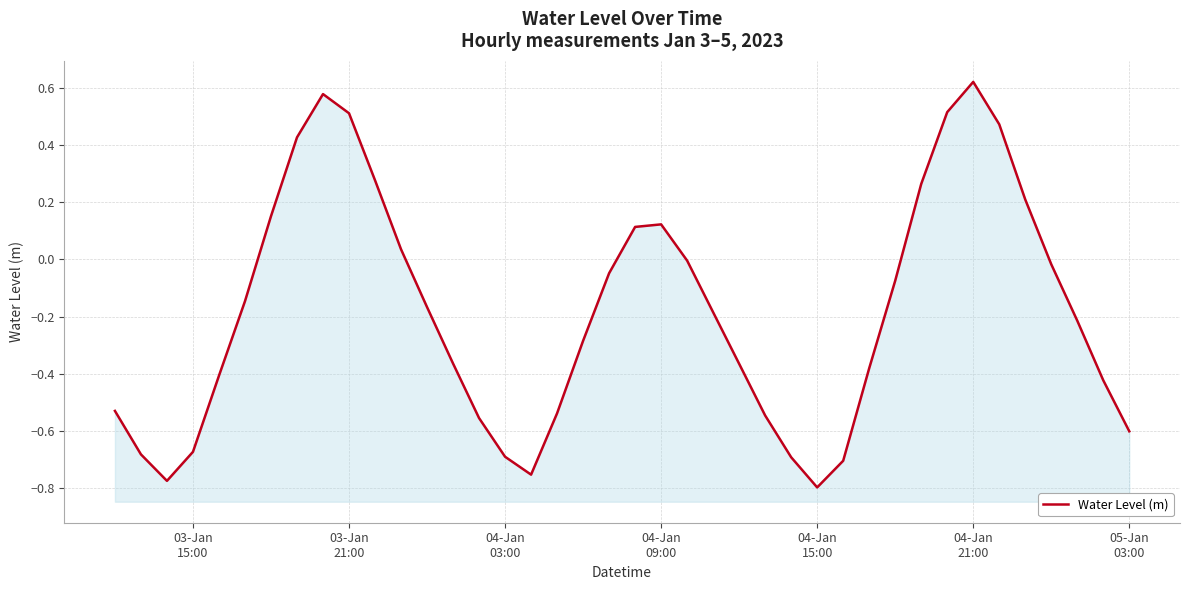

What is the value of the 22nd point from the left?

0.1